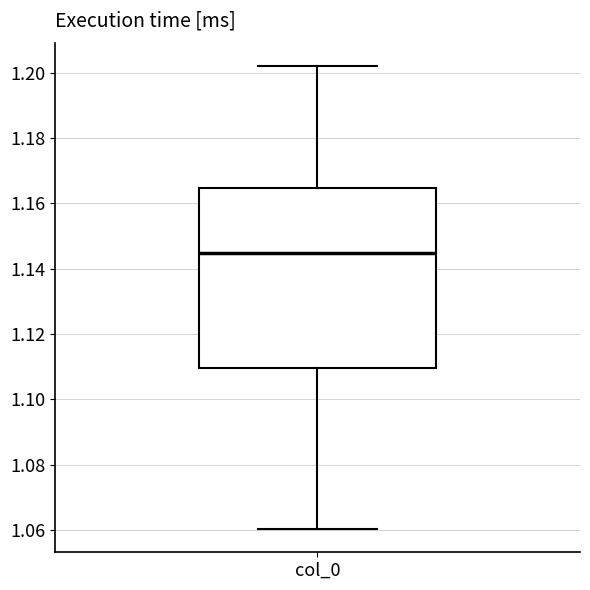

Transcribe this box plot: give where the median line is, the range the box spans, and where the two whiskers end, as read against the y-axis. The values are not printed on the chart, so give them approximately, as read against the axis.

median 1.144, box 1.110 to 1.164, whiskers 1.060 to 1.202